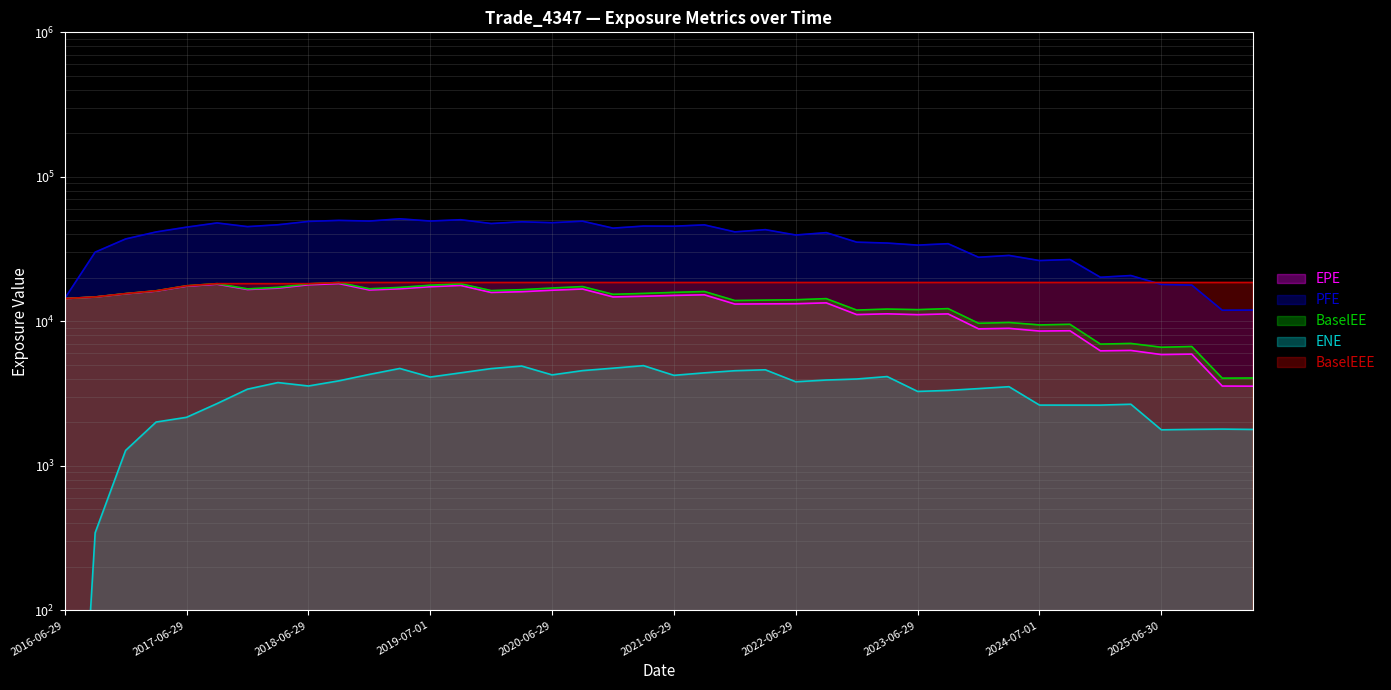

List the series in order of their peak value, lowest first.

ENE, EPE, BaselEE, BaselEEE, PFE